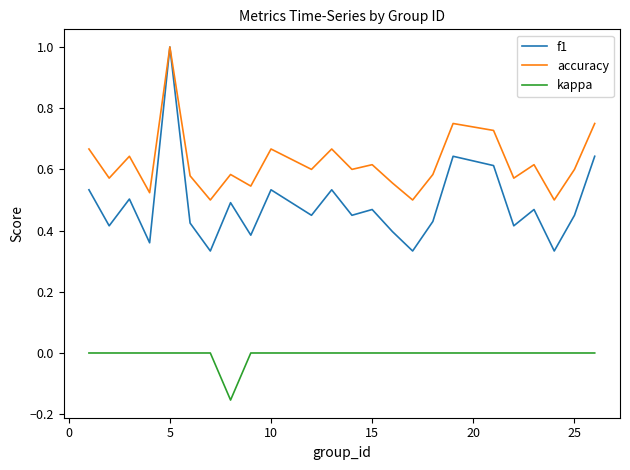

How many interior local peaks does the f1 series have?

8